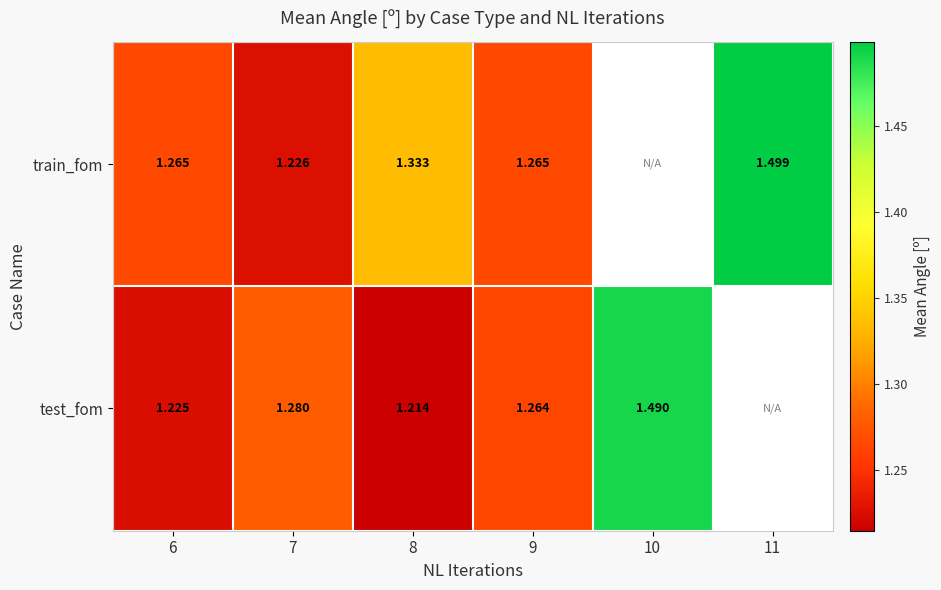

At 7, list the series in order from largest to smallest.

test_fom, train_fom